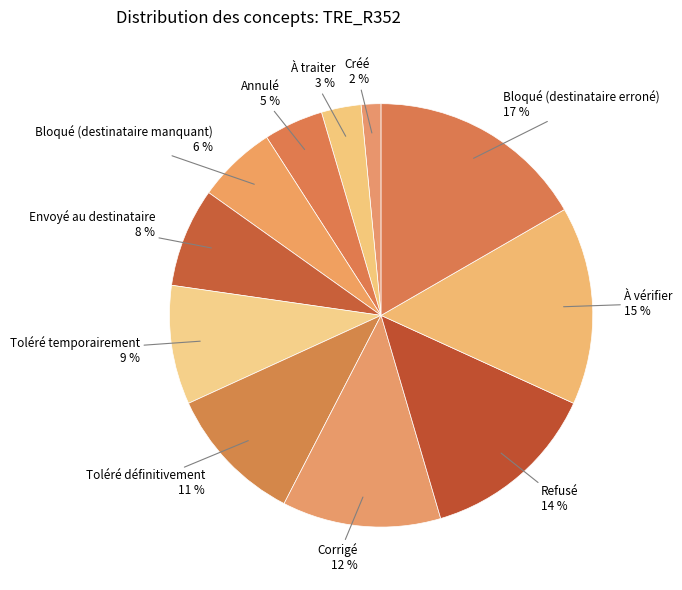

To the nearest percent, what is the average slice percentage?

9%